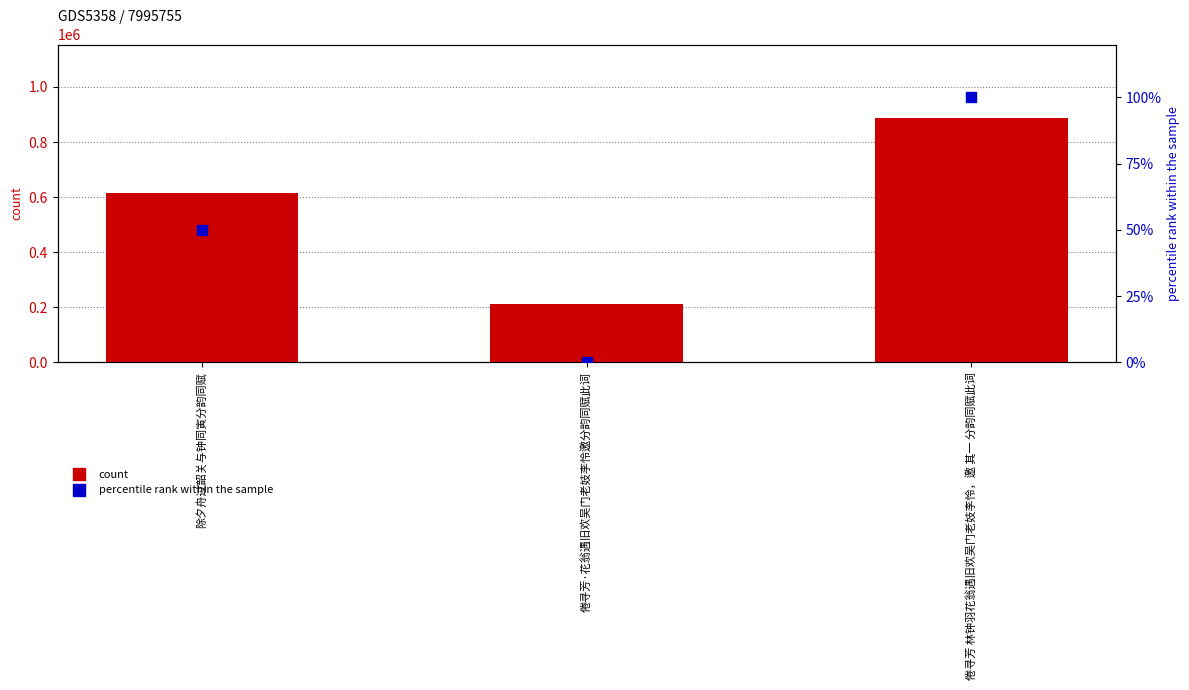

At which category is the sum across all series the highest?

倦寻芳 林钟羽花翁遇旧欢吴门老妓李怜，邀 其一 分韵同赋此词